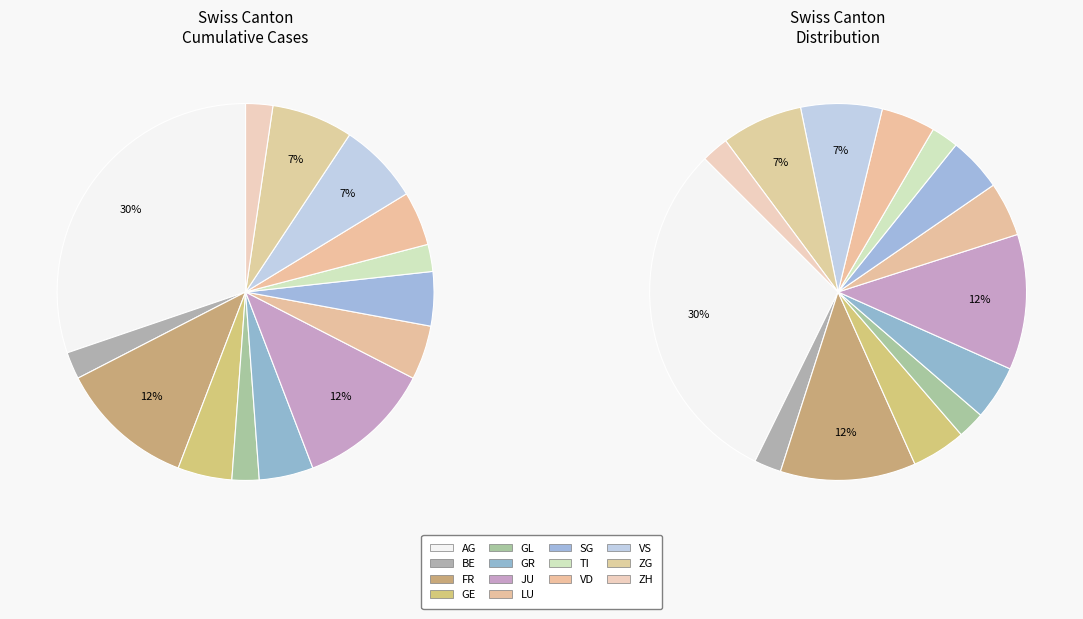

Is there any slice that represents more than half of the pie?

No